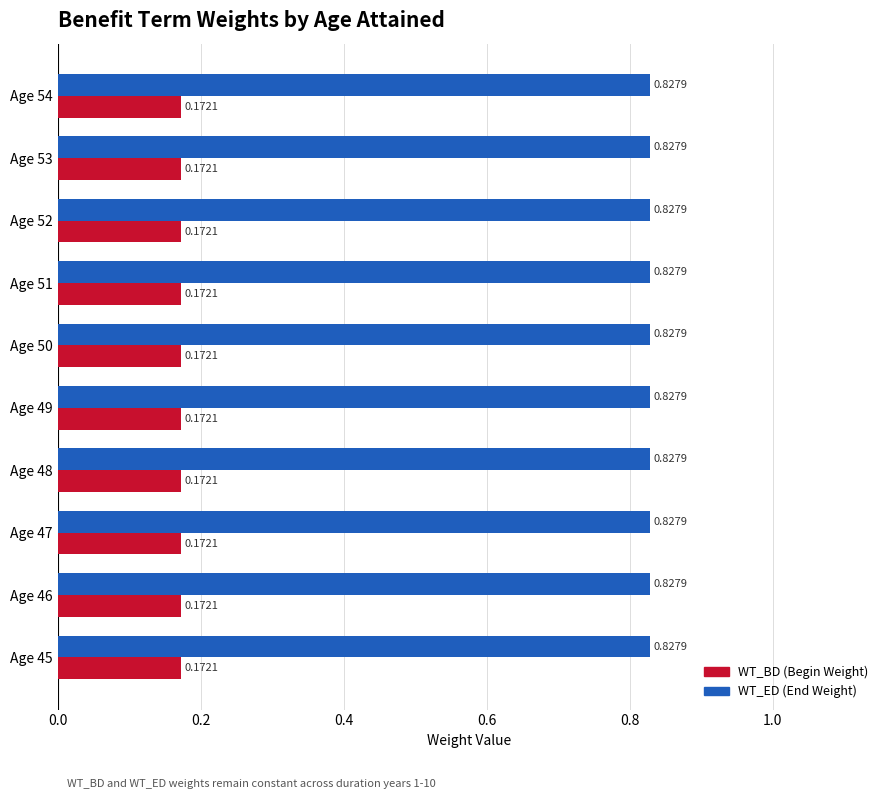

What is the spread (max minus min) of values at Age 54?

0.7